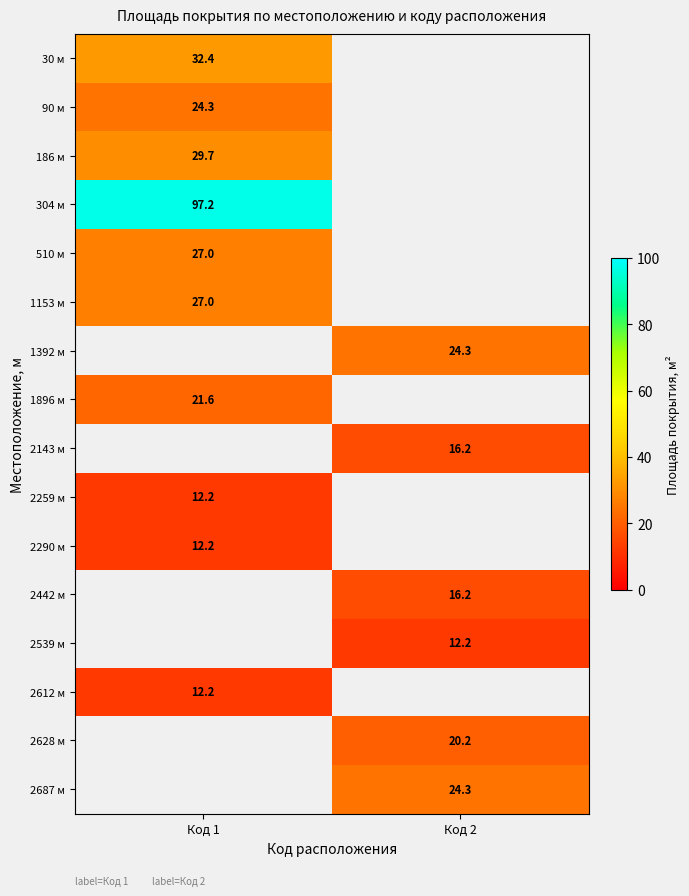

The value of 1896 м at Код 1 is 21.6. True or false?

True